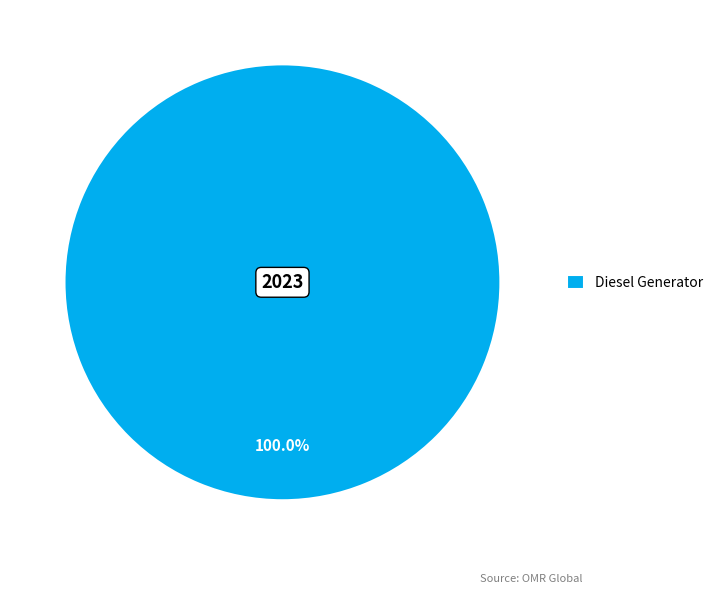

How many segments does this pie chart have?

1